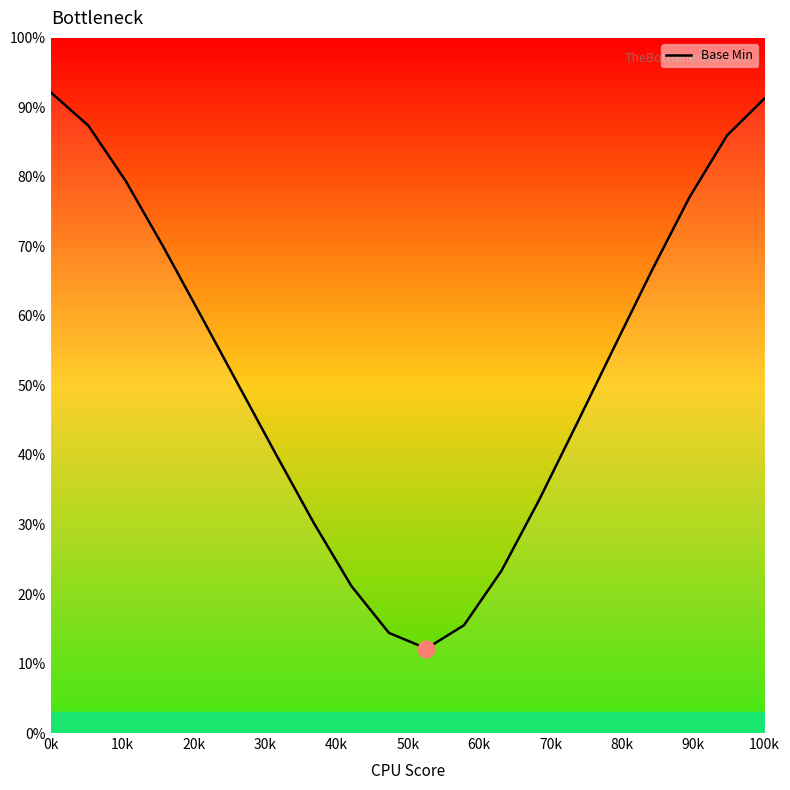

What is the difference between the maximum and minimum values?

80.0